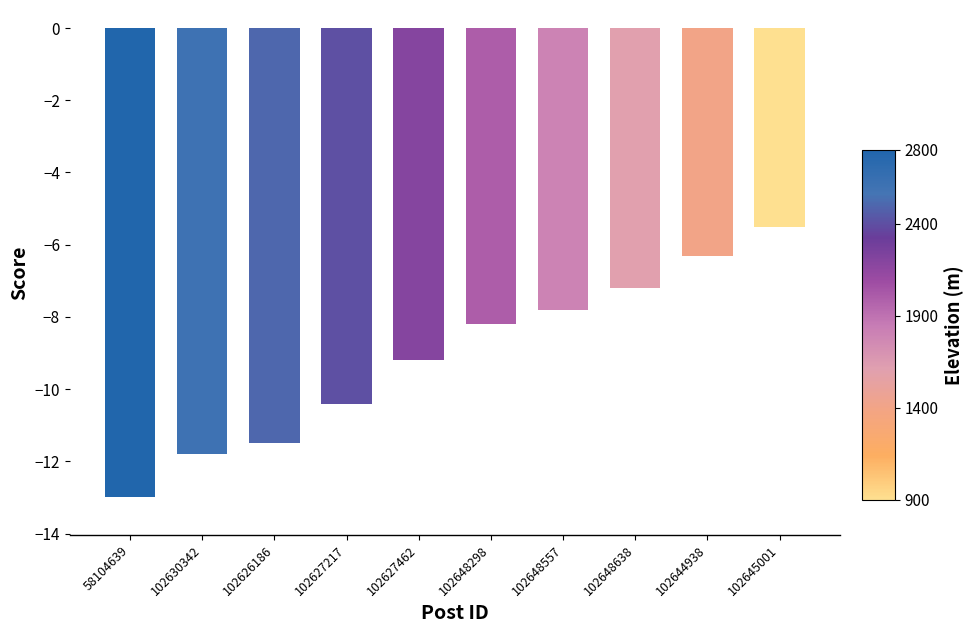

What is the difference between the maximum and minimum values?

7.5